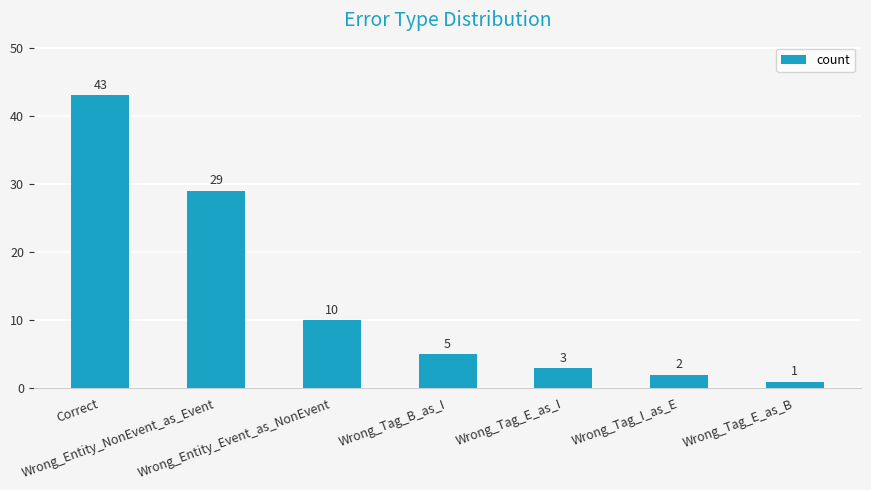

Are the bars horizontal?

No